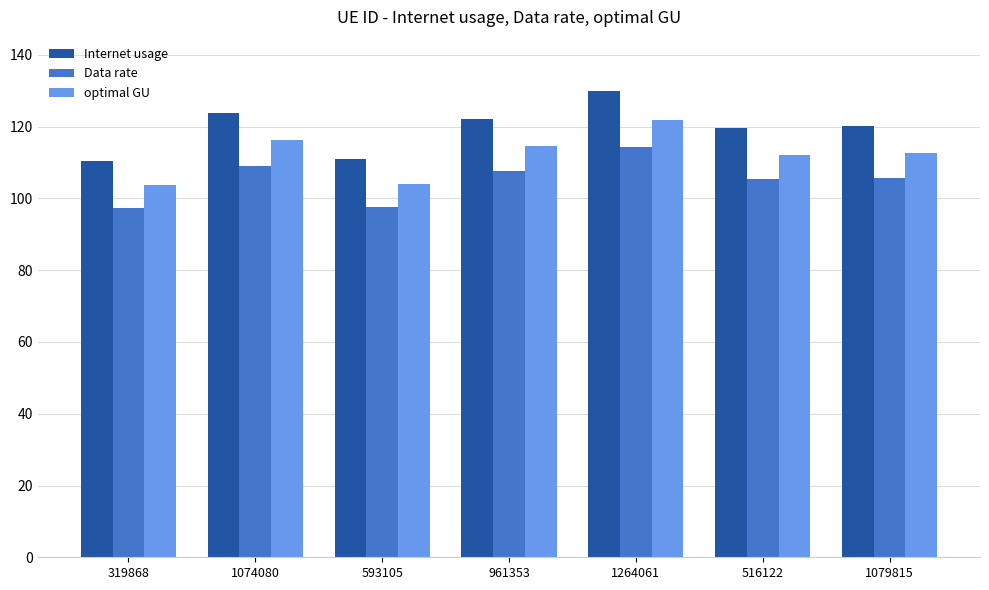

What is the difference between the highest and lowest values at 961353?

14.6